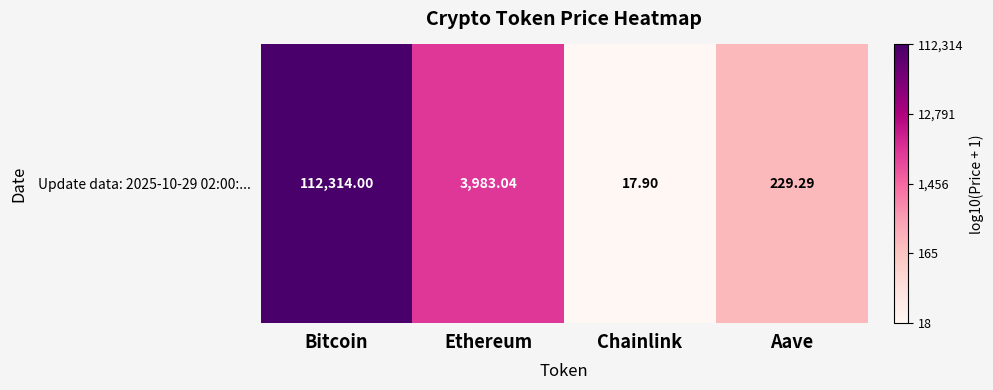

Reading right to left, extract all data points from this chart.

Aave=2.4	Chainlink=1.3	Ethereum=3.6	Bitcoin=5.1